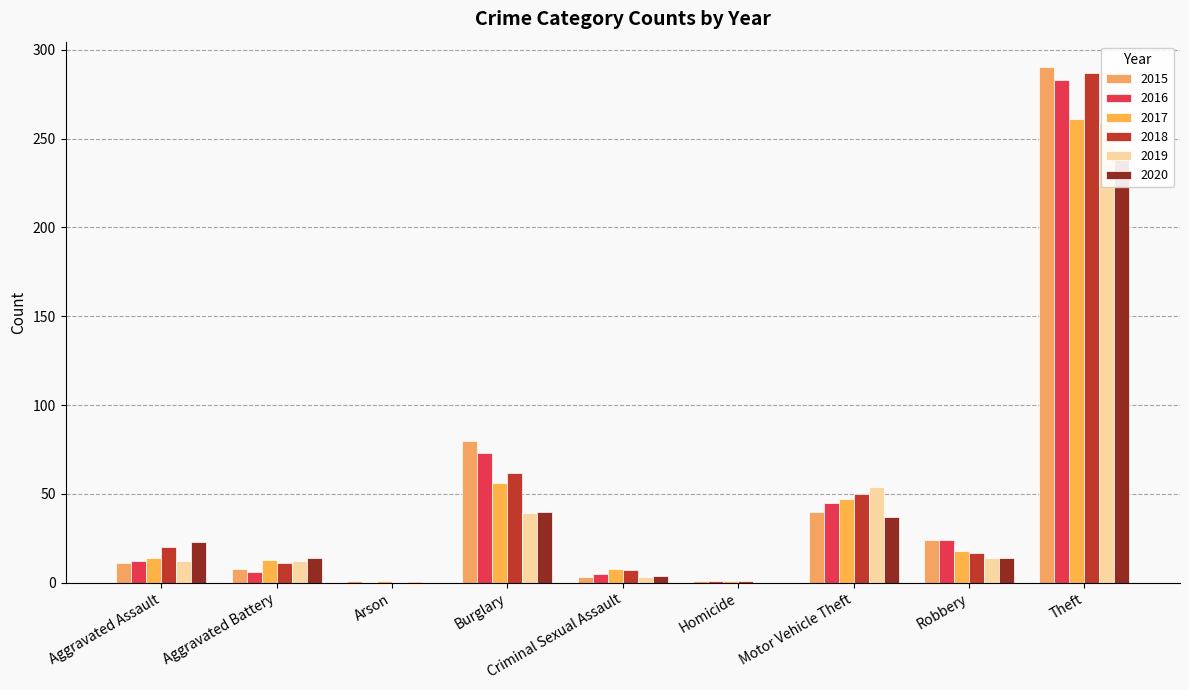

Which series has the largest range (max minus min)?

2015